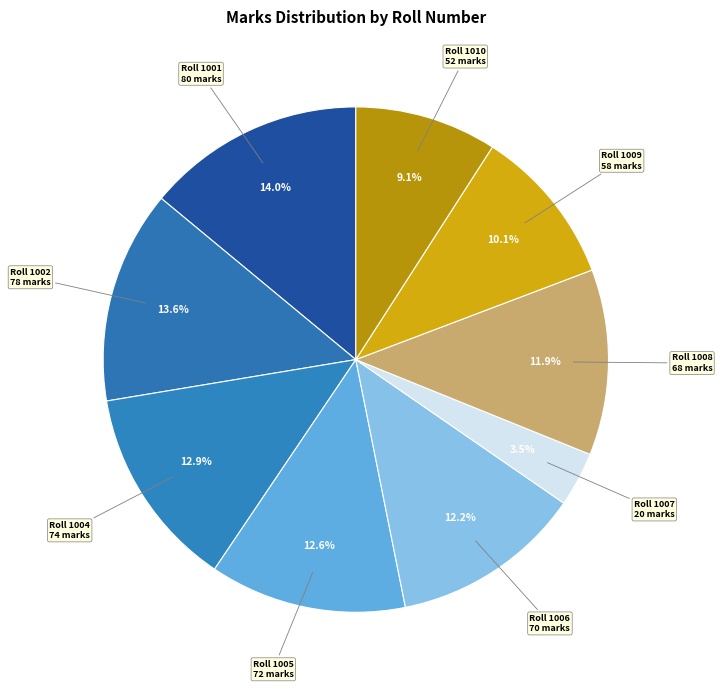

How many segments does this pie chart have?

9